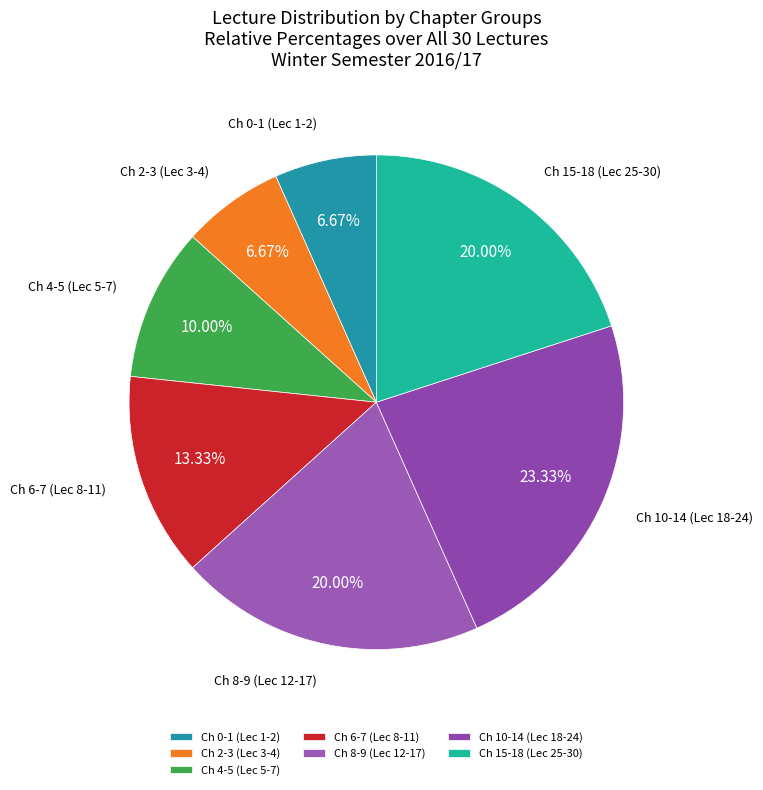

Does Ch 15-18 (Lec 25-30) account for over 50% of the chart?

No